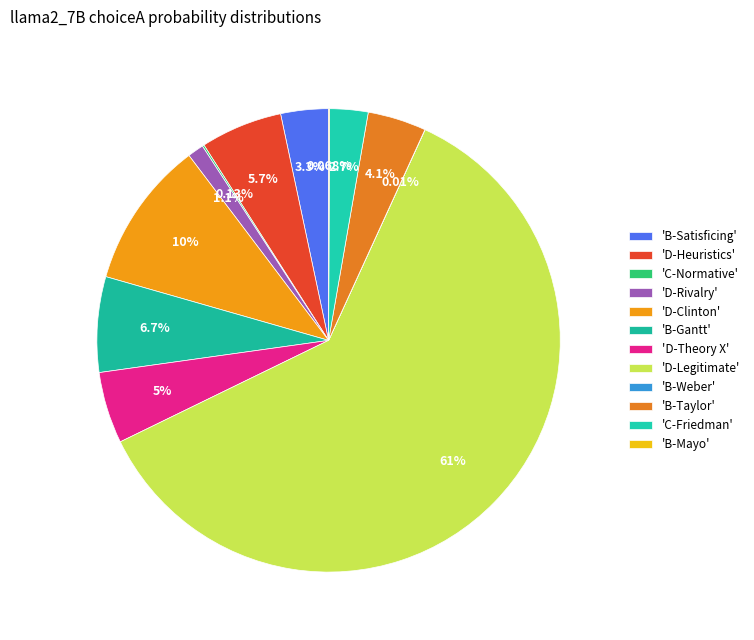

How many segments does this pie chart have?

12